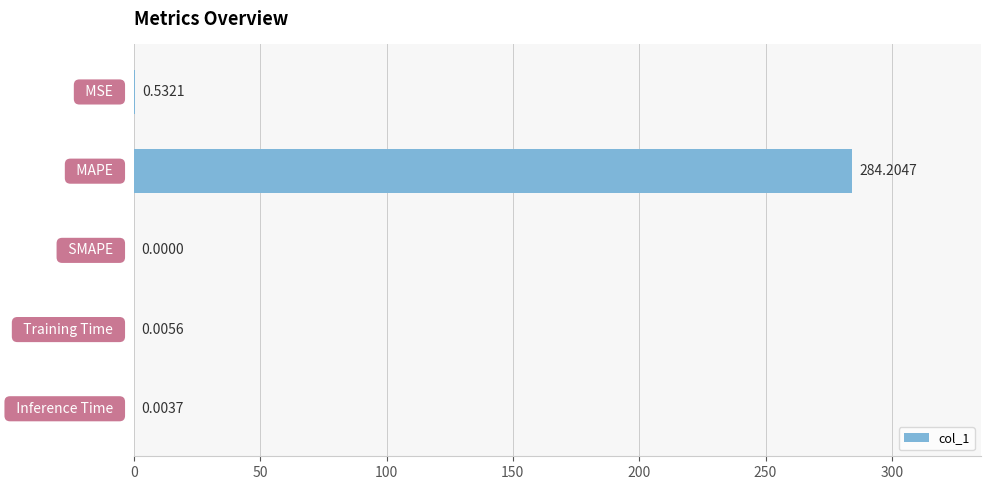

What is the sum of all values?

284.7